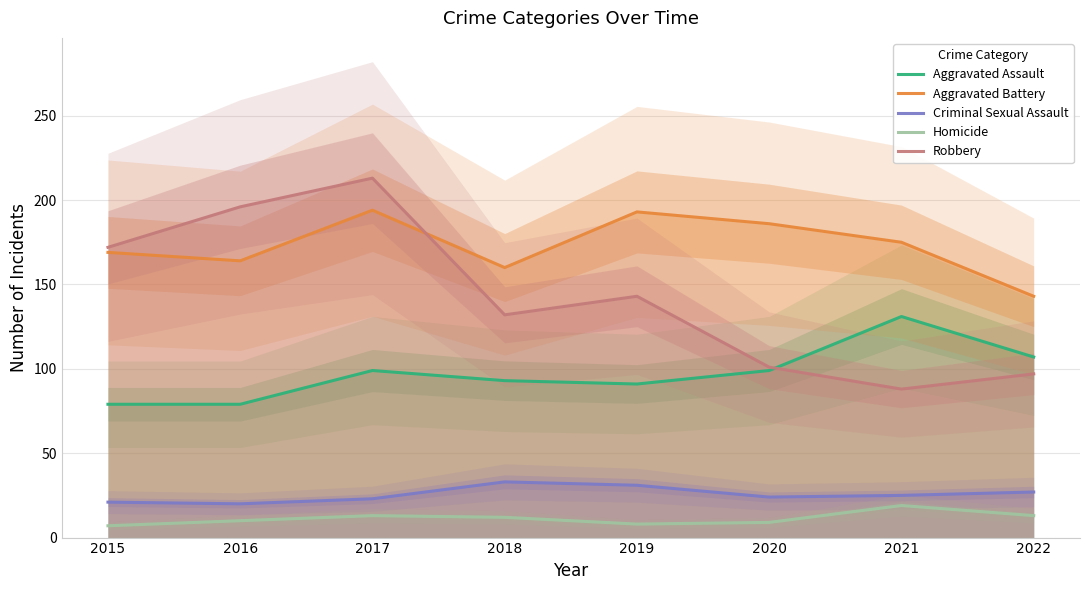

At which category does Criminal Sexual Assault reach its first local peak?

2018